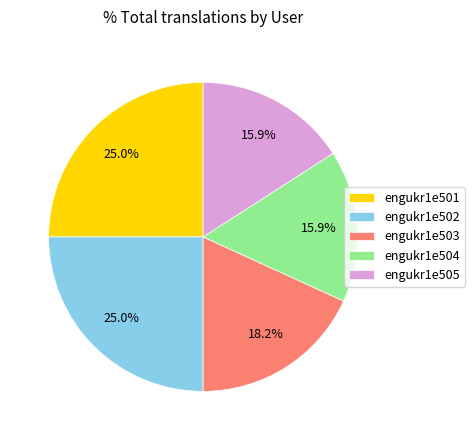

Is there any slice that represents more than half of the pie?

No